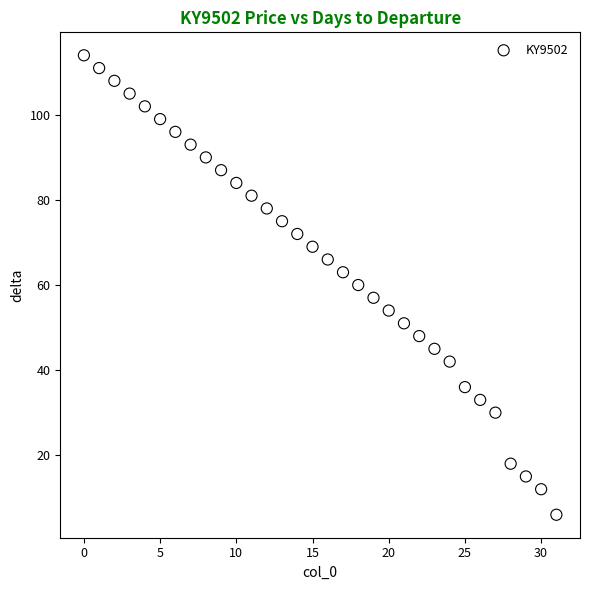

What is the range of Y values (max minus min)?

108